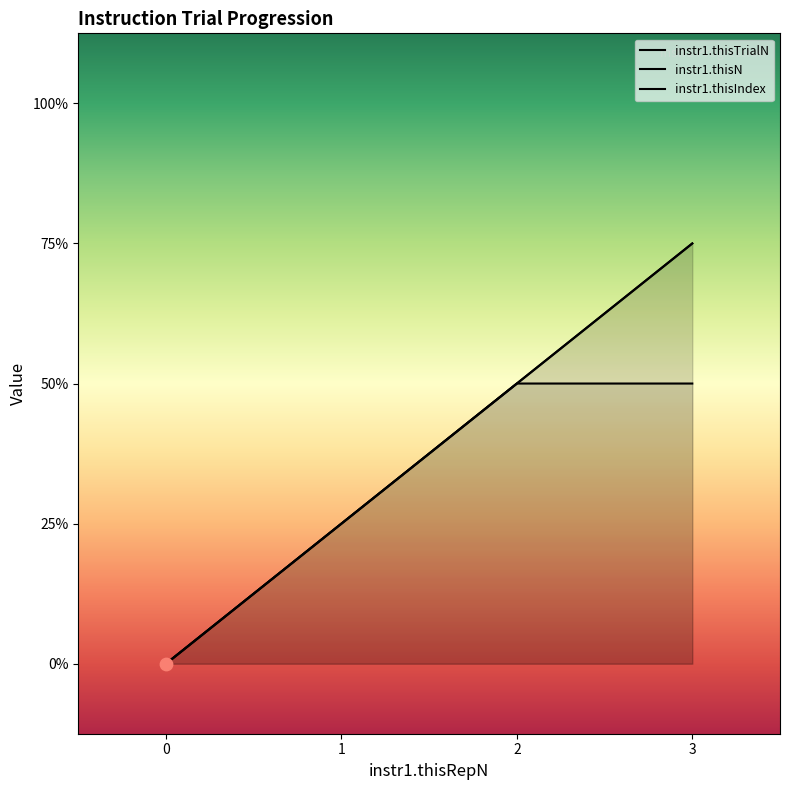

Which series has the largest total across all categories?

instr1.thisTrialN